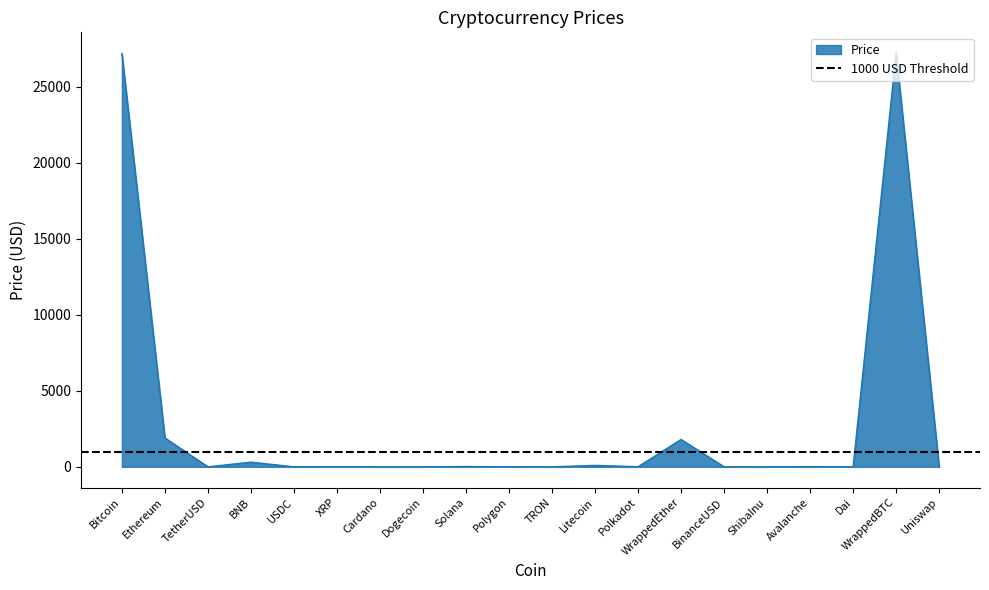

List the labels in order of value, largest first.

WrappedBTC, Bitcoin, Ethereum, WrappedEther, BNB, Litecoin, Solana, Avalanche, Polkadot, Uniswap, TetherUSD, USDC, BinanceUSD, Dai, Polygon, XRP, Cardano, TRON, Dogecoin, ShibaInu